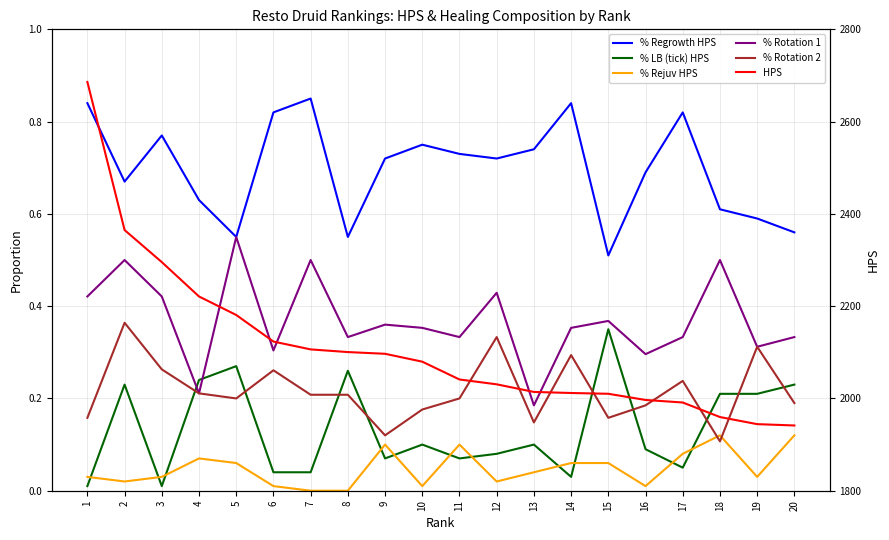

True or false: % LB (tick) HPS and % Rotation 2 cross at least once.

True